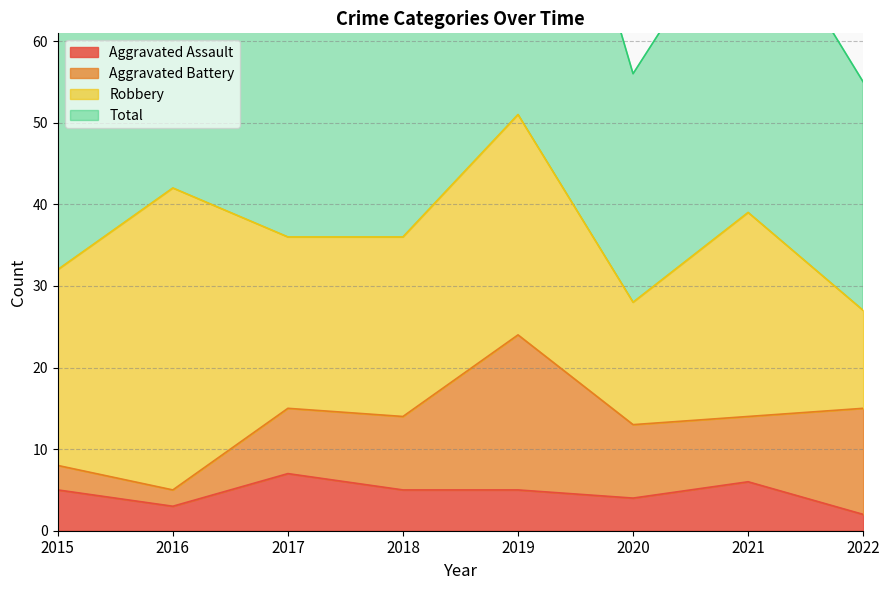

The value of Aggravated Assault at 2020 is 4. True or false?

True